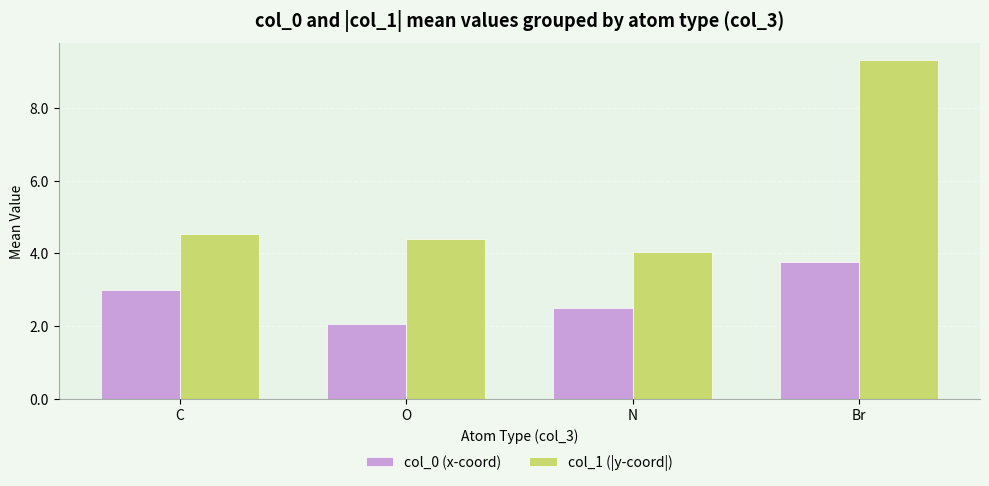

What is the total value across all series at Br?

13.1